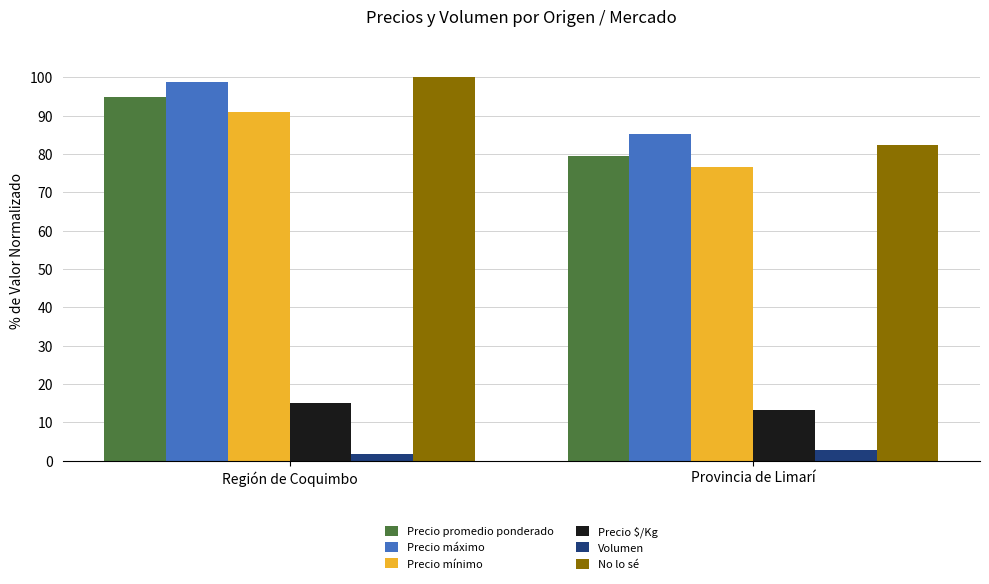

What is the highest value of the No lo sé series?

100.0